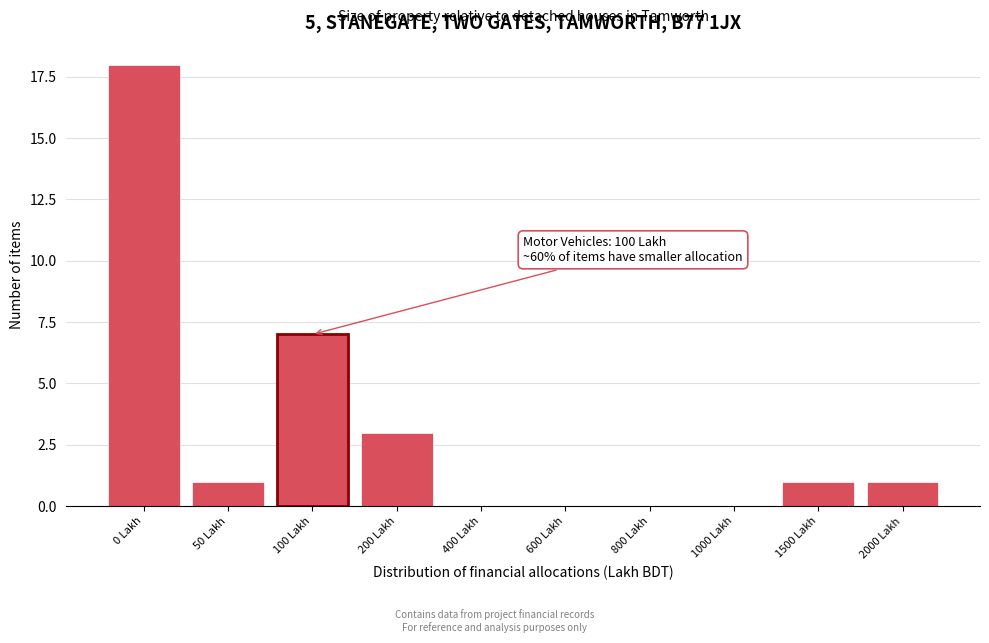

Reading left to right, what are all the values shown in this chart?

0 Lakh=18	50 Lakh=1	100 Lakh=7	200 Lakh=3	400 Lakh=0	600 Lakh=0	800 Lakh=0	1000 Lakh=0	1500 Lakh=1	2000 Lakh=1